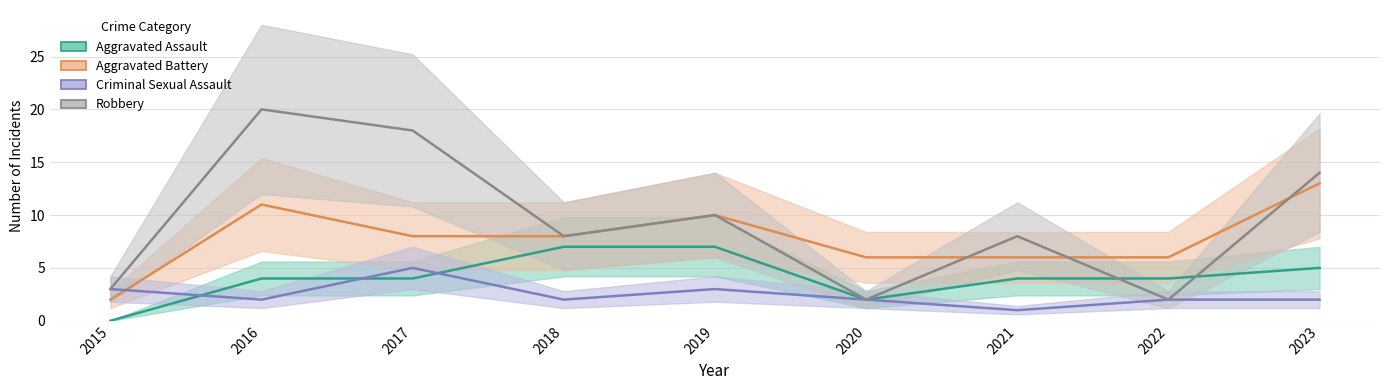

How many intersections are there between Aggravated Battery and Criminal Sexual Assault?

1